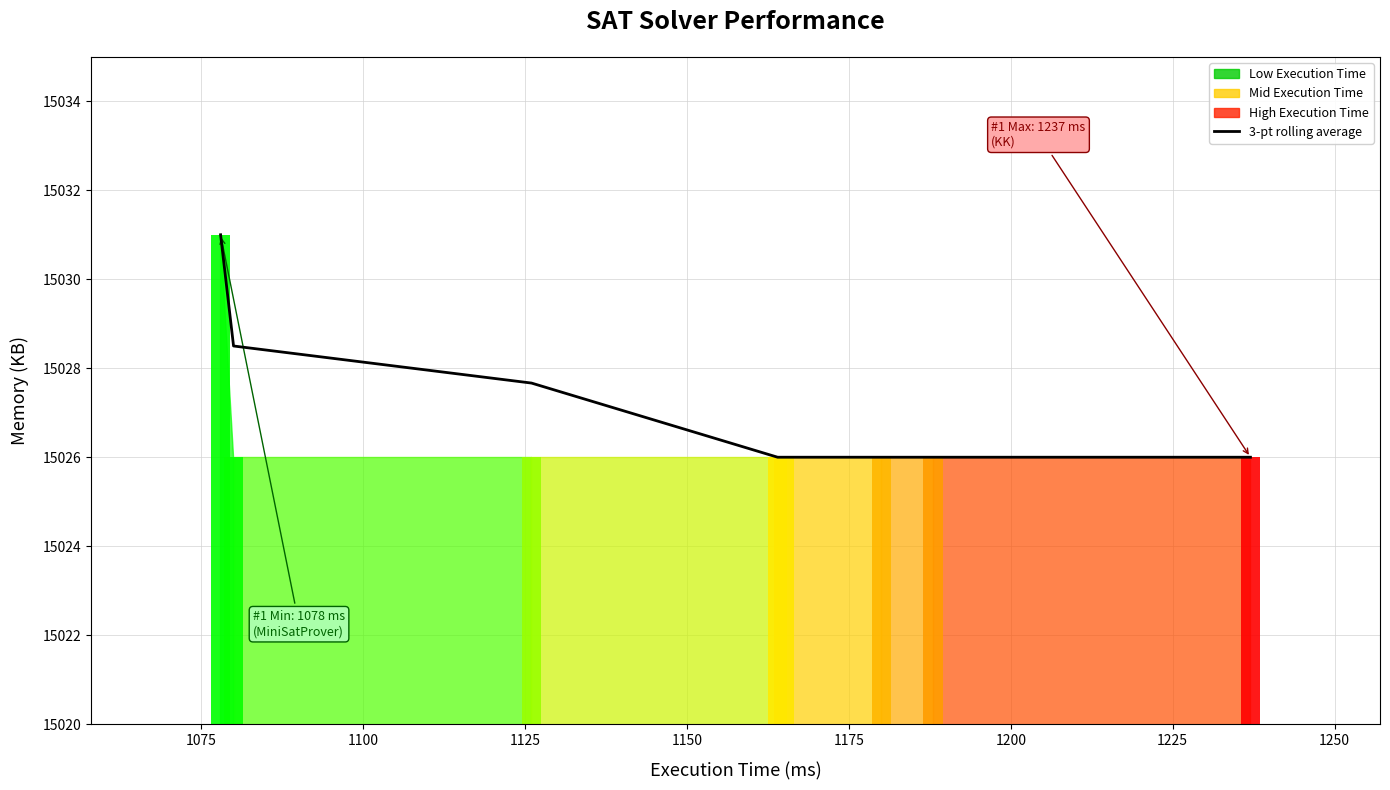

True or false: the data shows 5840.9 at 1100.

False